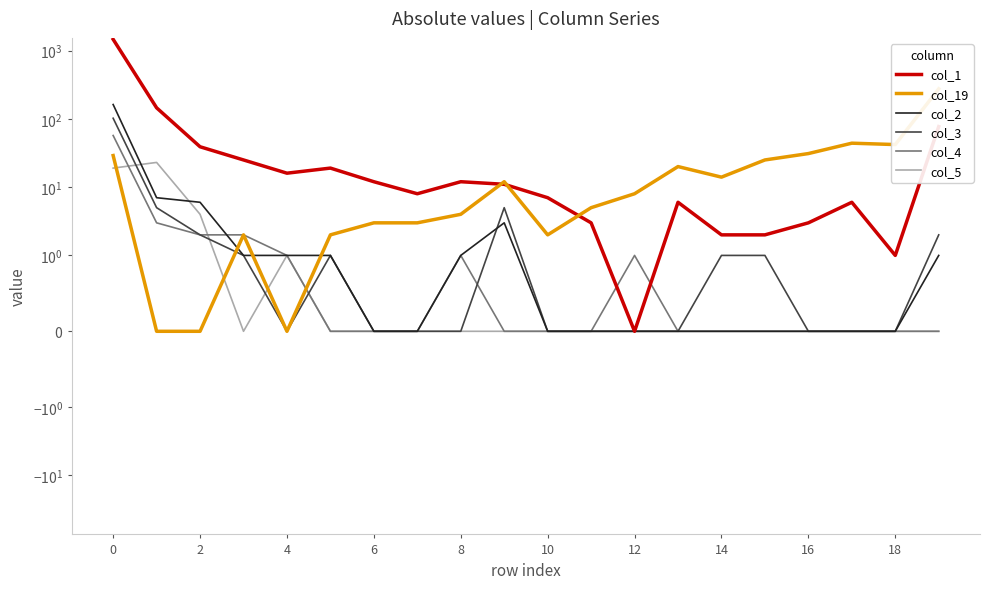

Count the number of data series in this chart.

6